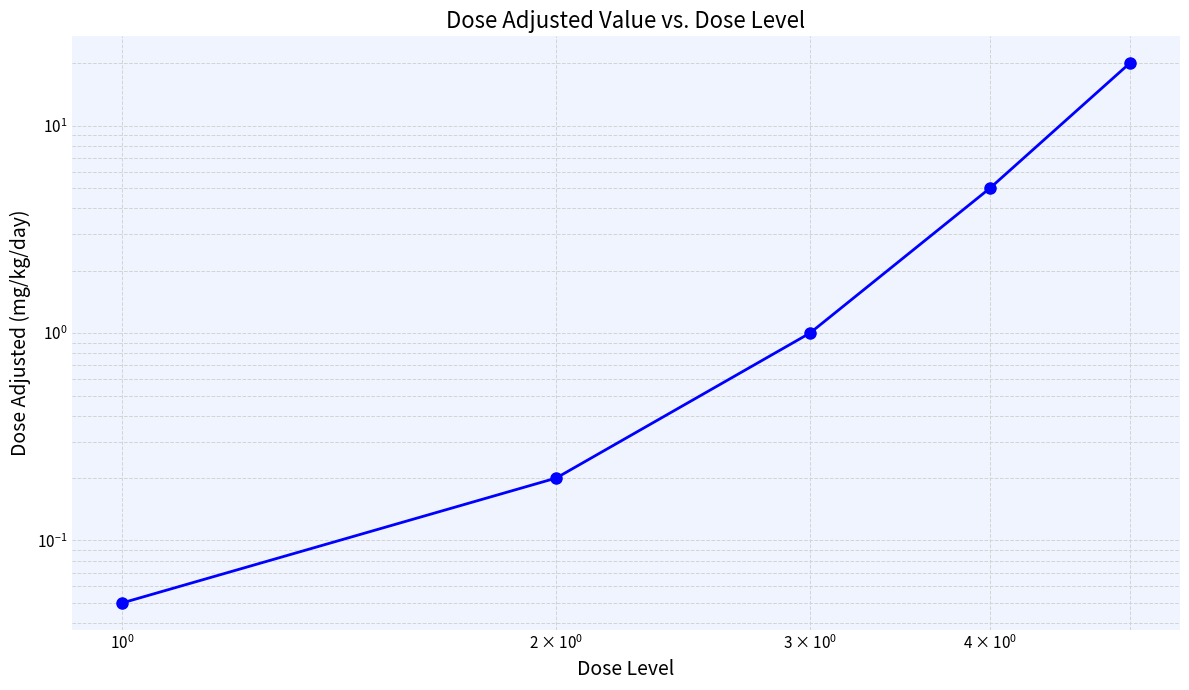

What is the greatest value displayed?

20.0